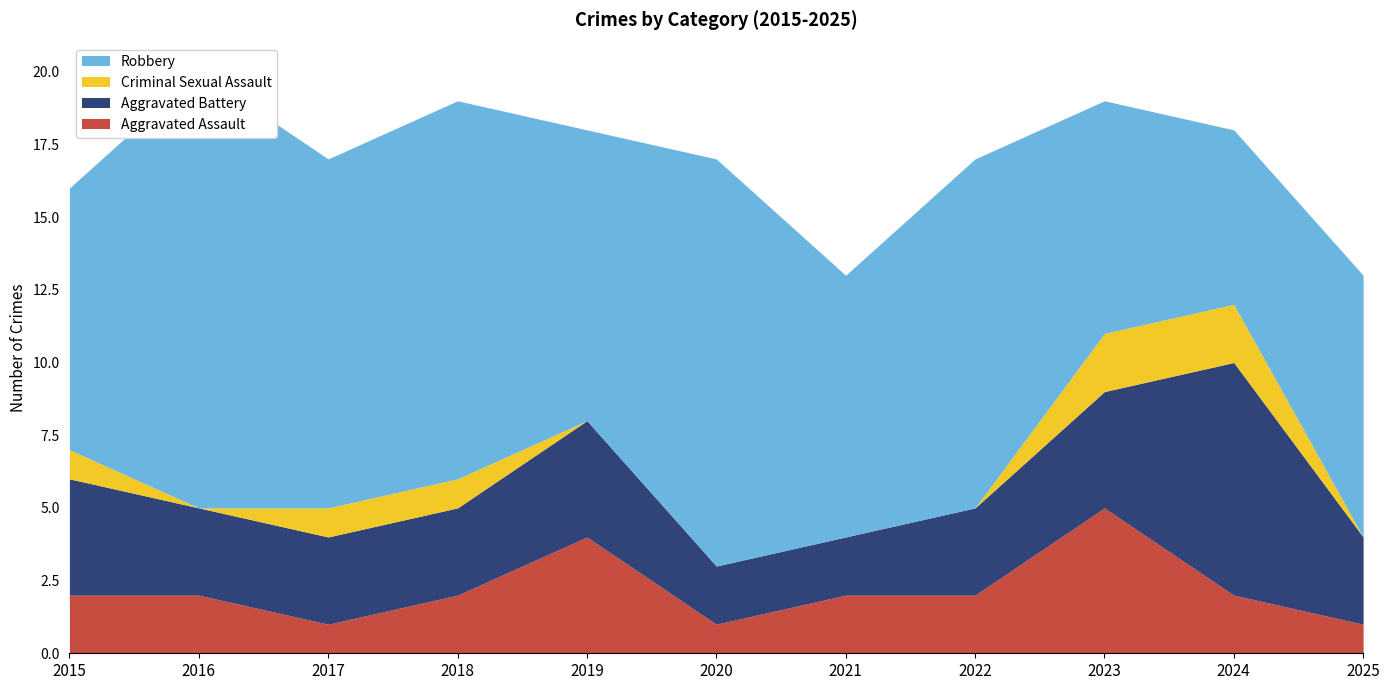

What is the highest value of the Aggravated Battery series?

8